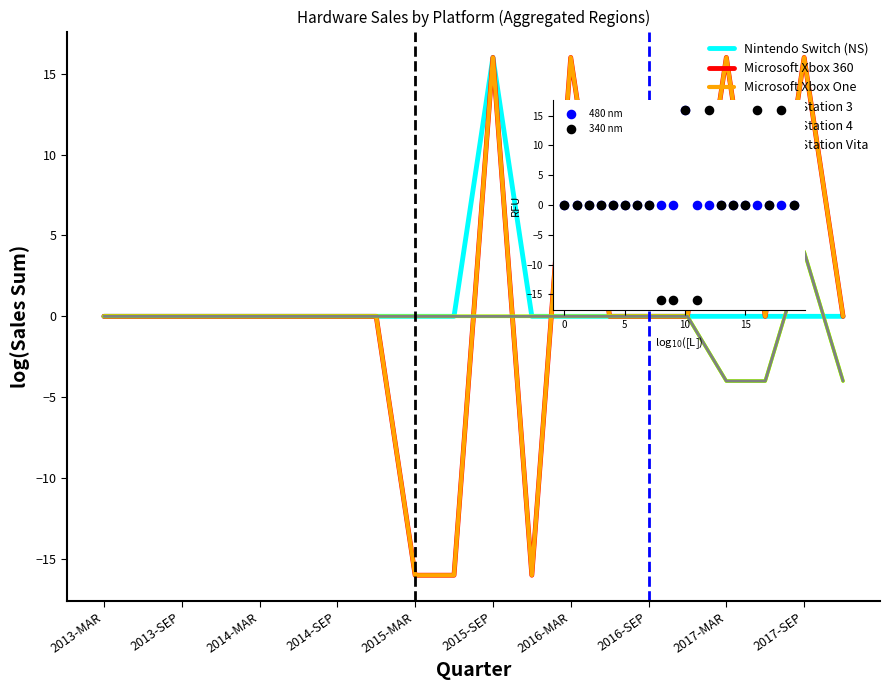

Which series has the widest spread of Y values?

Microsoft Xbox 360